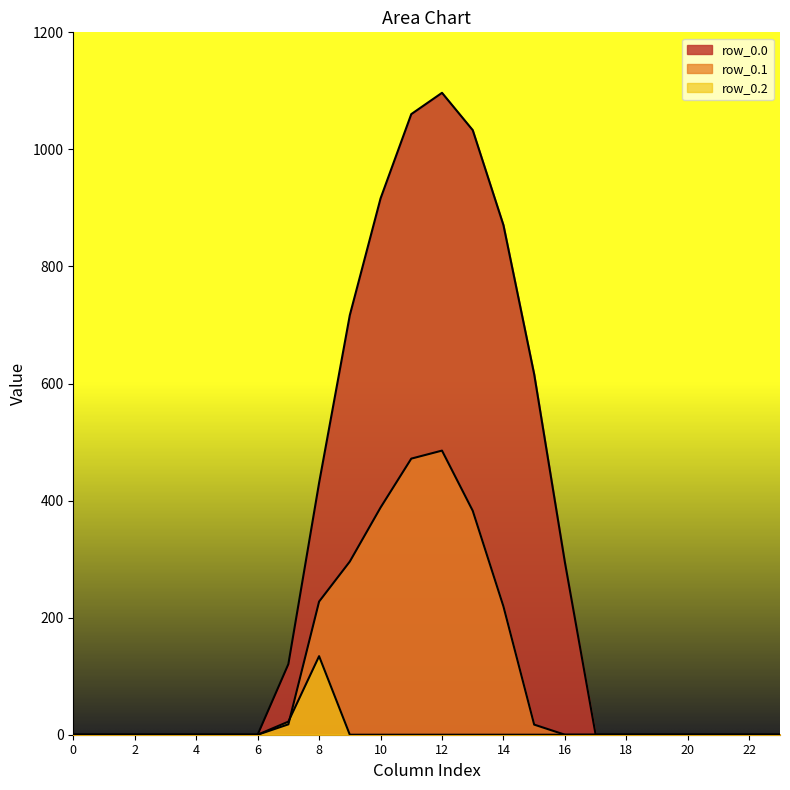

List the series in order of their overall mean, lowest first.

row_0.2, row_0.1, row_0.0